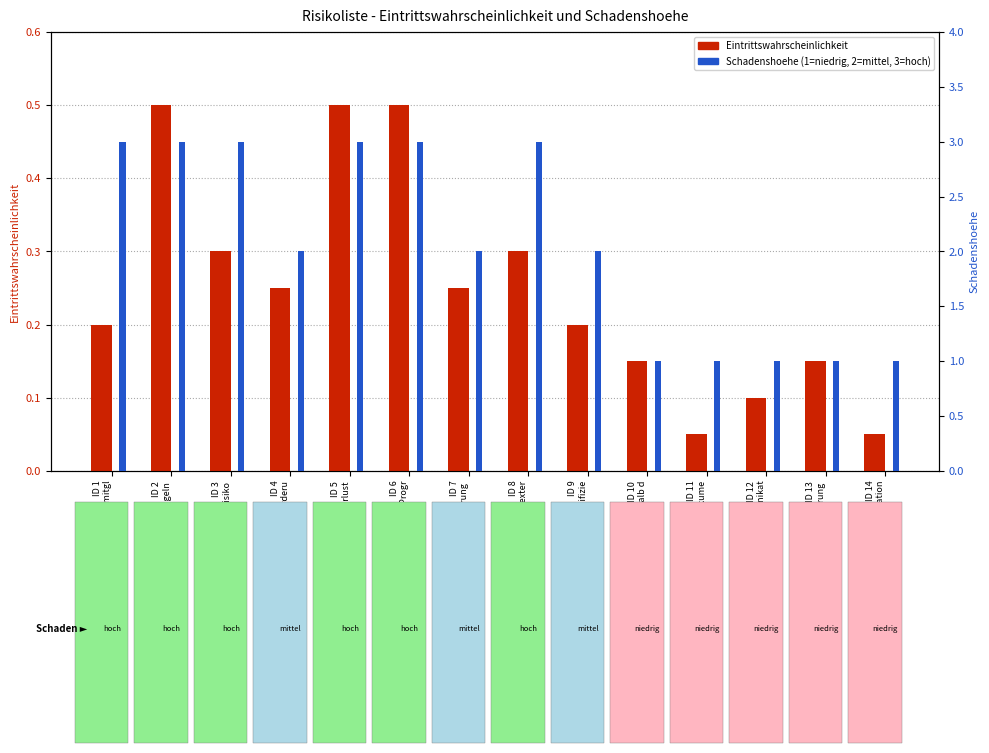

Which series has the largest range (max minus min)?

Schadenshoehe (1=niedrig, 2=mittel, 3=hoch)